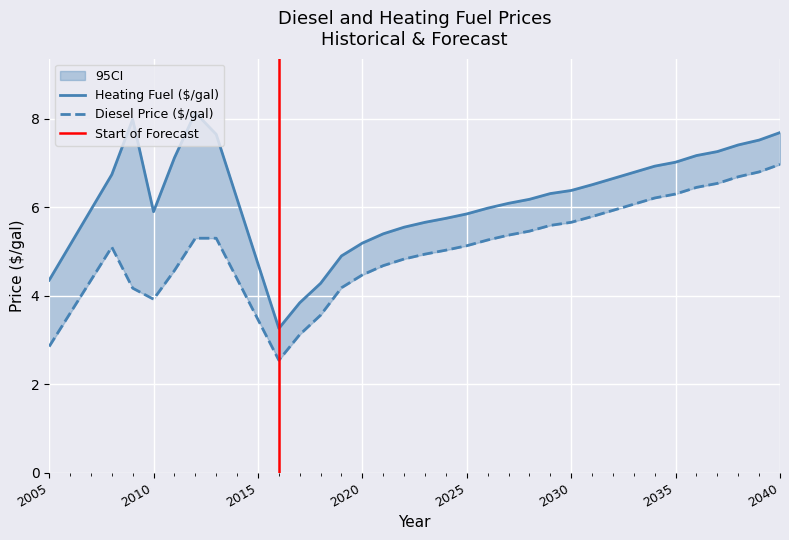

What is the smallest value displayed?

2.5